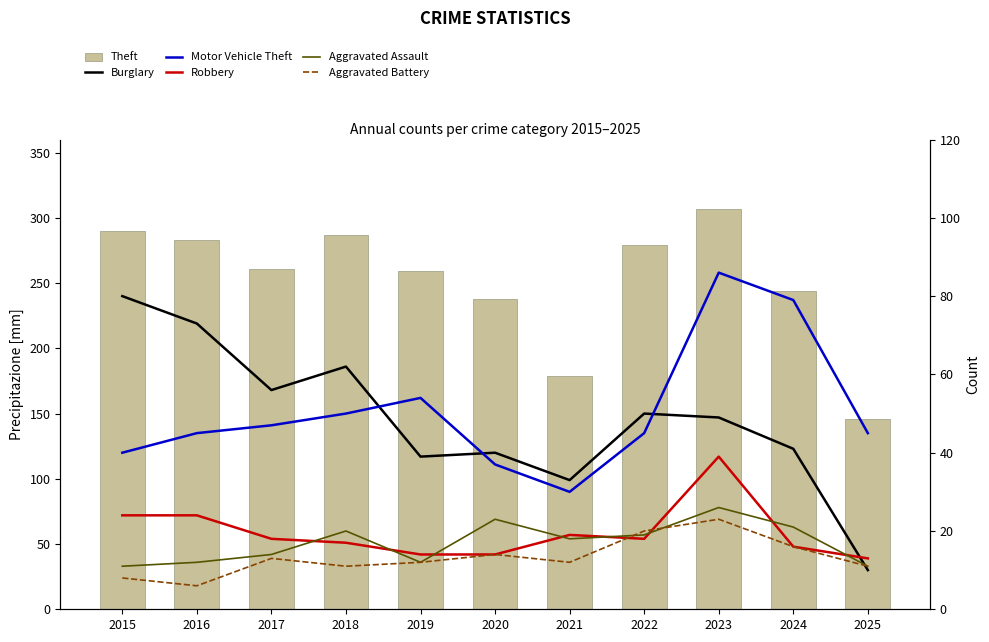

Rank the series by their maximum value, from lowest to highest.

Aggravated Battery, Aggravated Assault, Robbery, Burglary, Motor Vehicle Theft, Theft